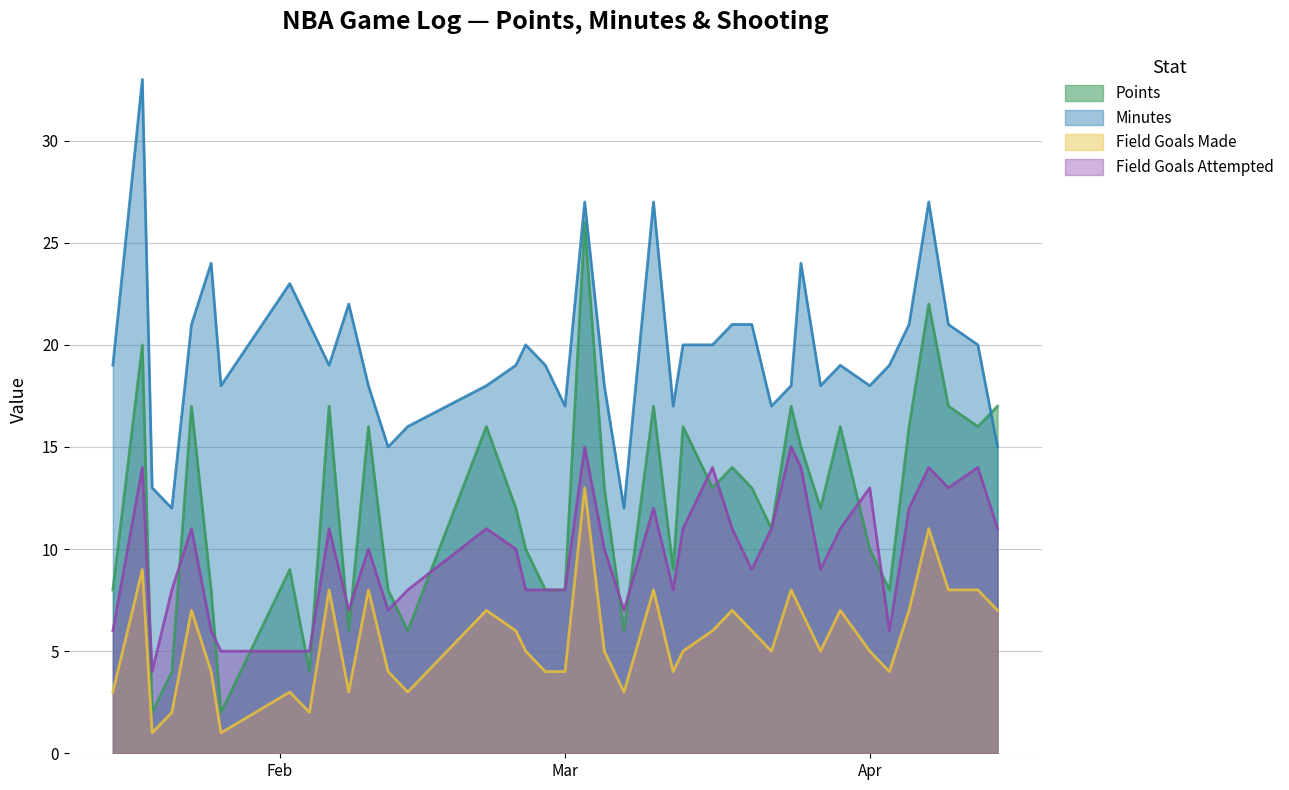

How many lines are shown in the chart?

4